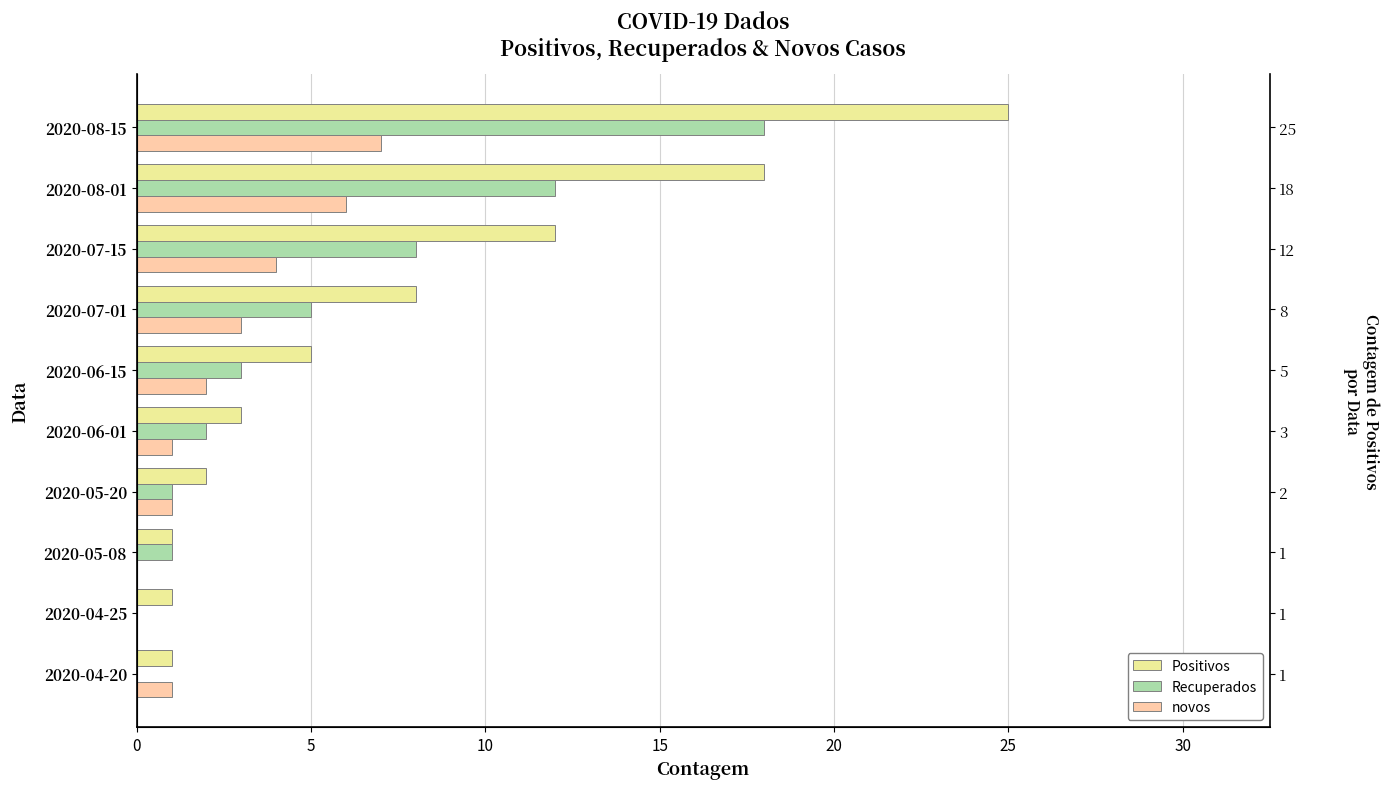

Reading left to right, transcribe all the data shown in this chart.

Positivos: 1	1	1	2	3	5	8	12	18	25
Recuperados: 0	0	1	1	2	3	5	8	12	18
novos: 1	0	0	1	1	2	3	4	6	7